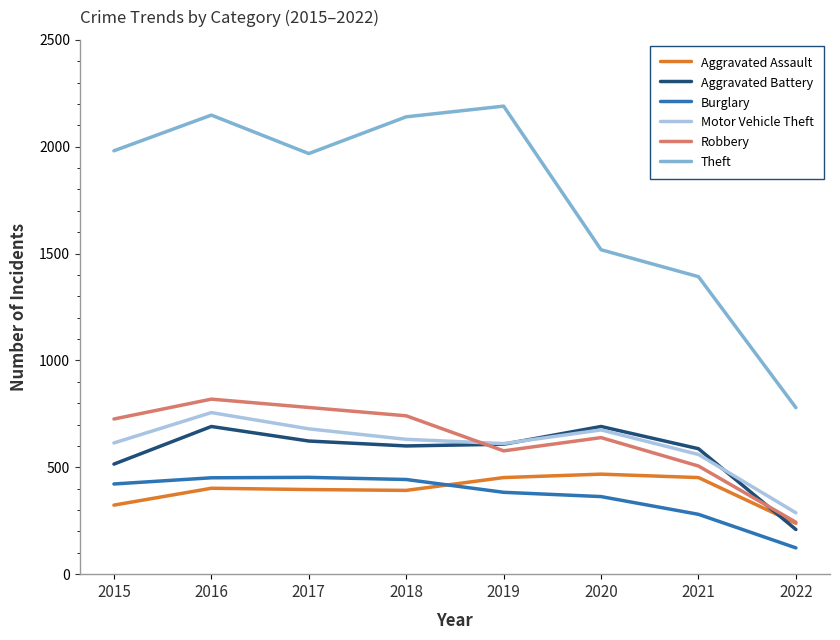

In Robbery, how many points are lower than both neighbors (excluding endpoints)?

1